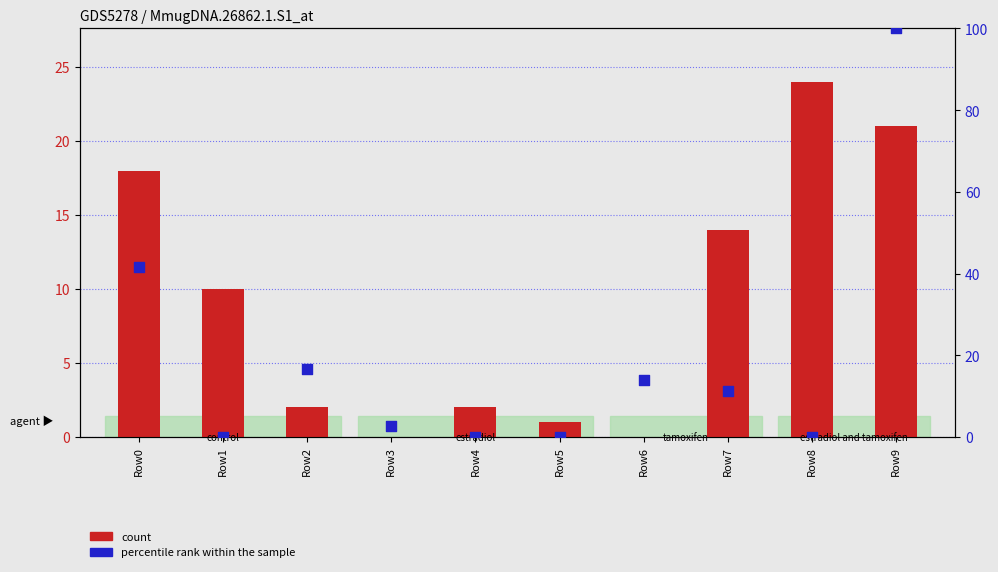

At which category is the sum across all series the highest?

Row9